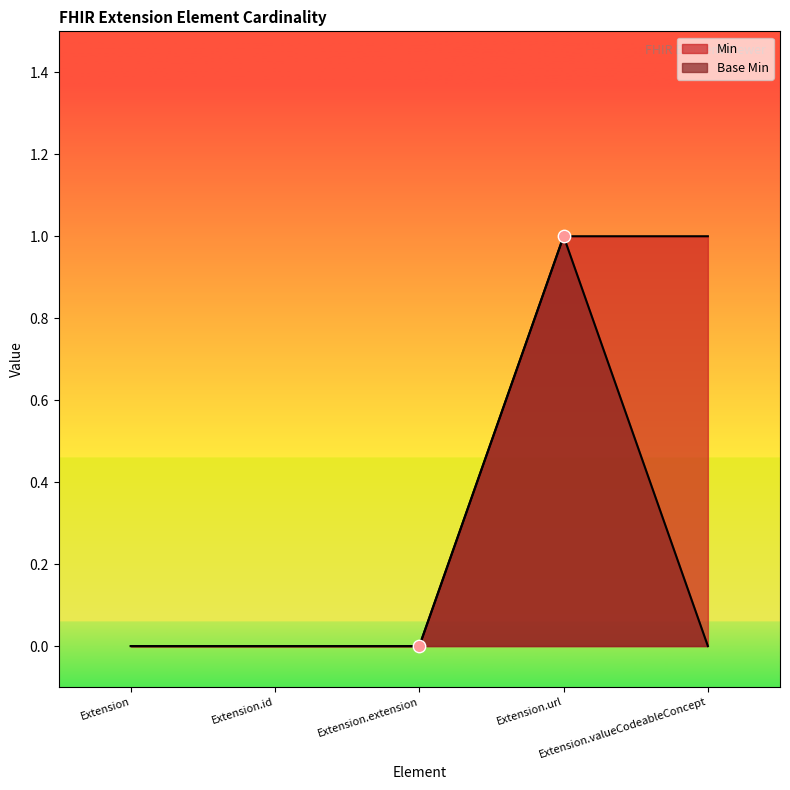

What is the total value across all series at Extension.url?

2